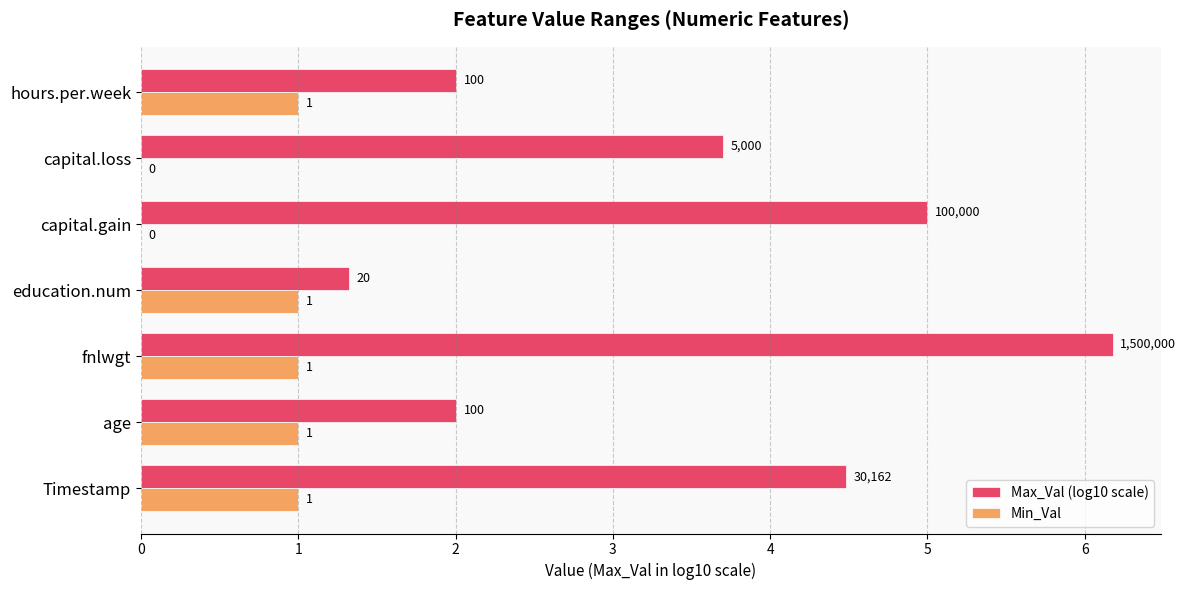

Read the Min_Val value at Timestamp.

1.0